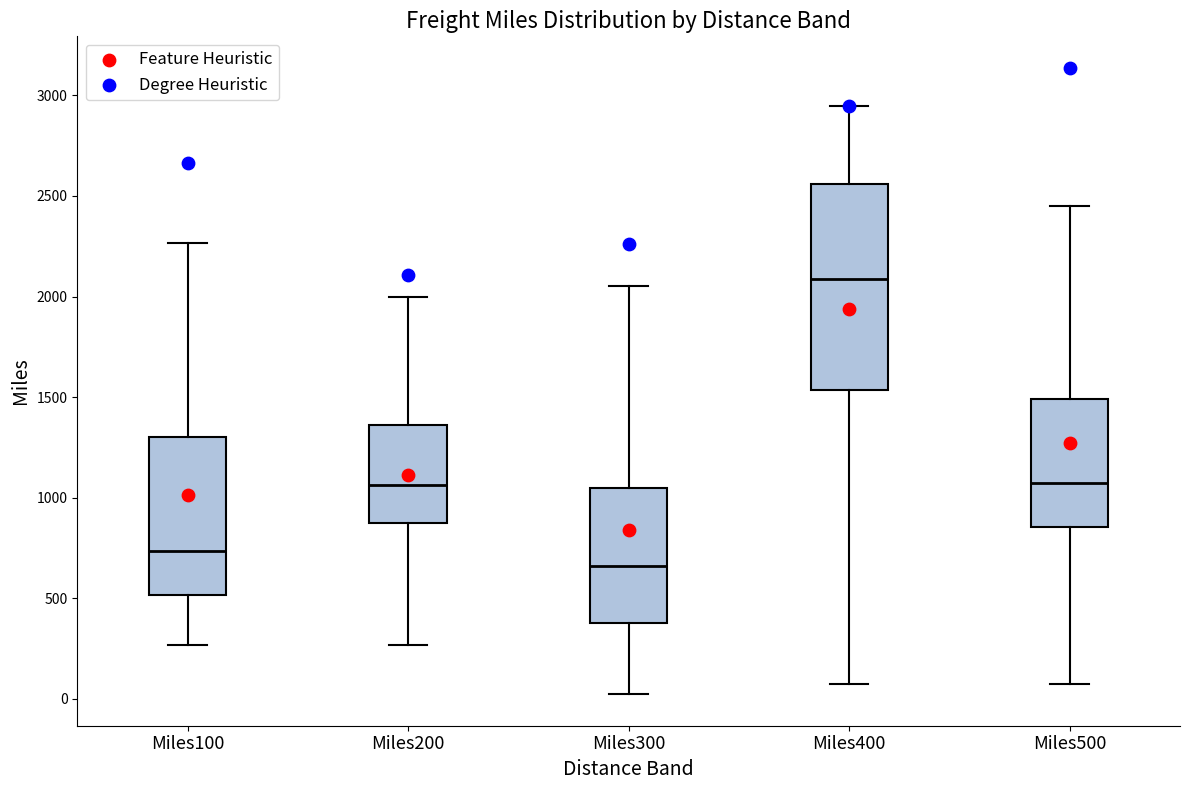

Where is the lower edge of the box for Miles500 on the y-axis? The values are not printed on the chart, so give them approximately, as read against the axis.

850